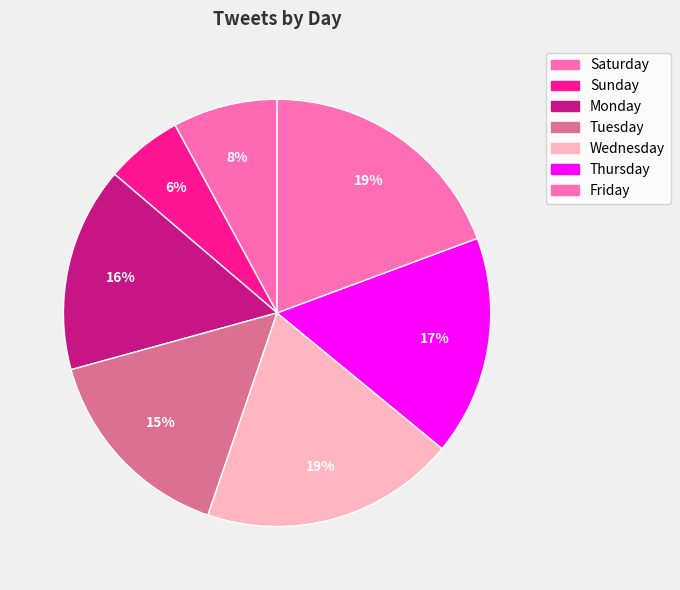

Does any single category account for the majority?

No